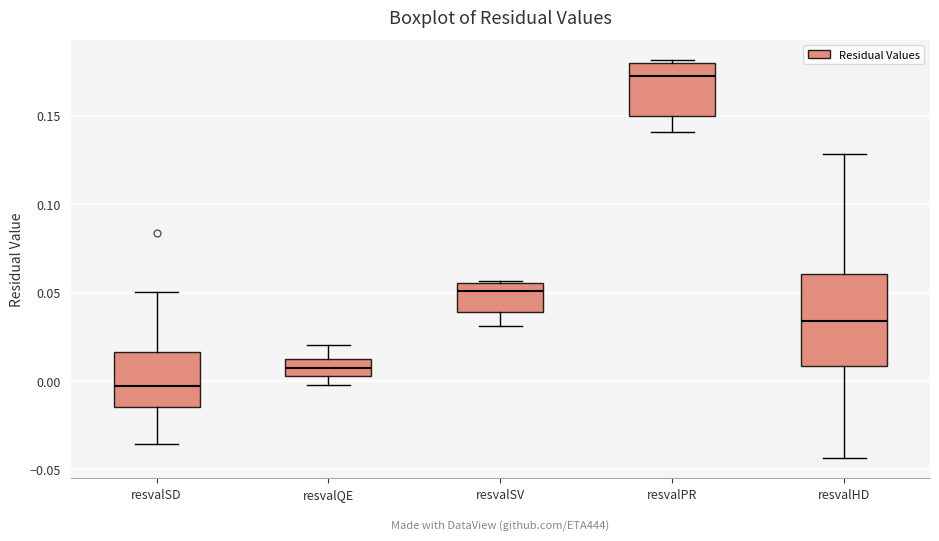

Comparing the boxes themselves (not the whiskers), which one is the tallest?

resvalHD